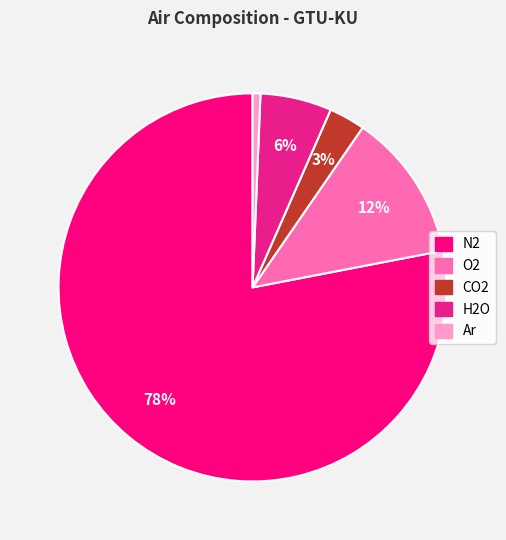

Do O2 and CO2 together represent more than half of the pie?

No